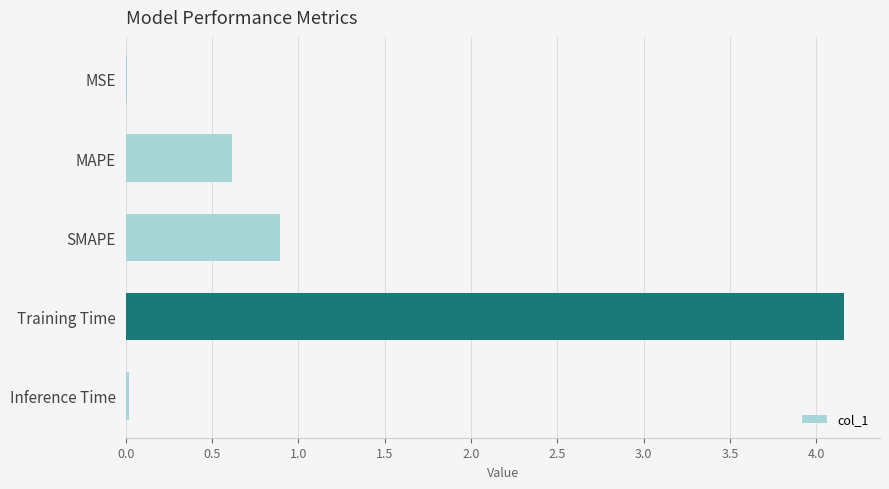

How many distinct data groups are displayed?

1